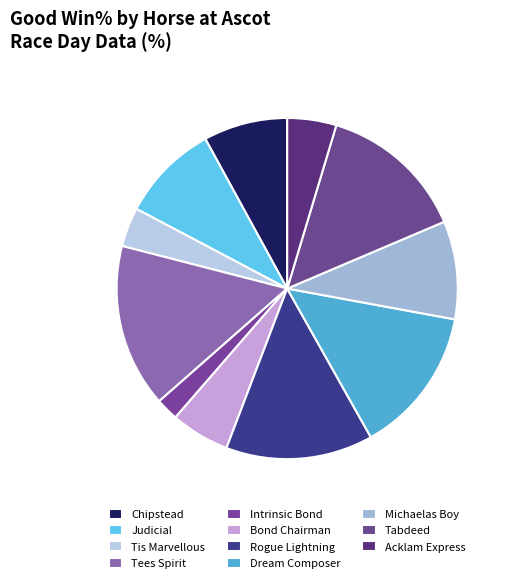

How many segments does this pie chart have?

11